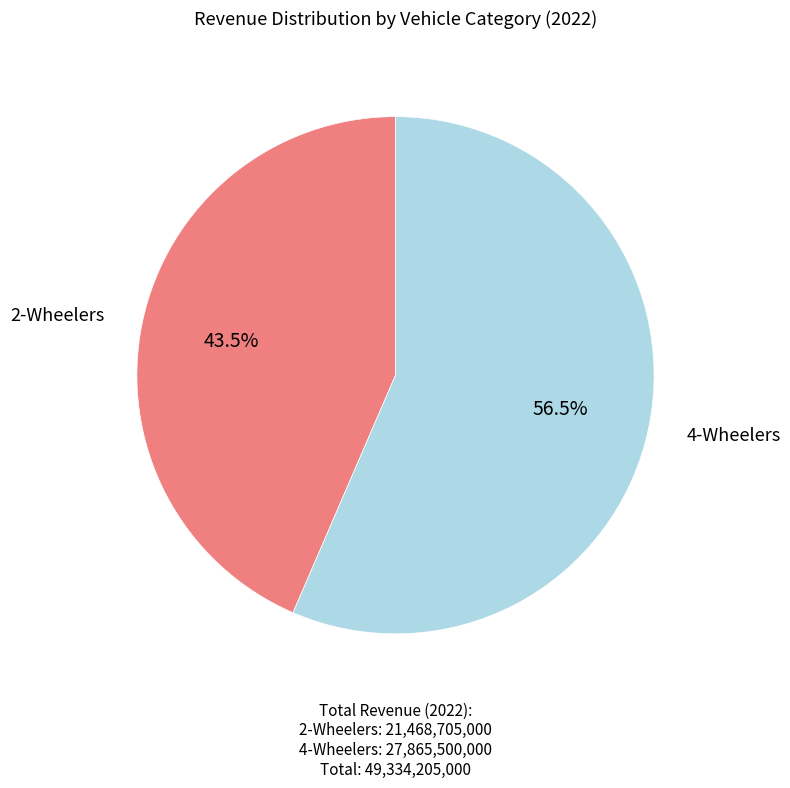

How many segments does this pie chart have?

2